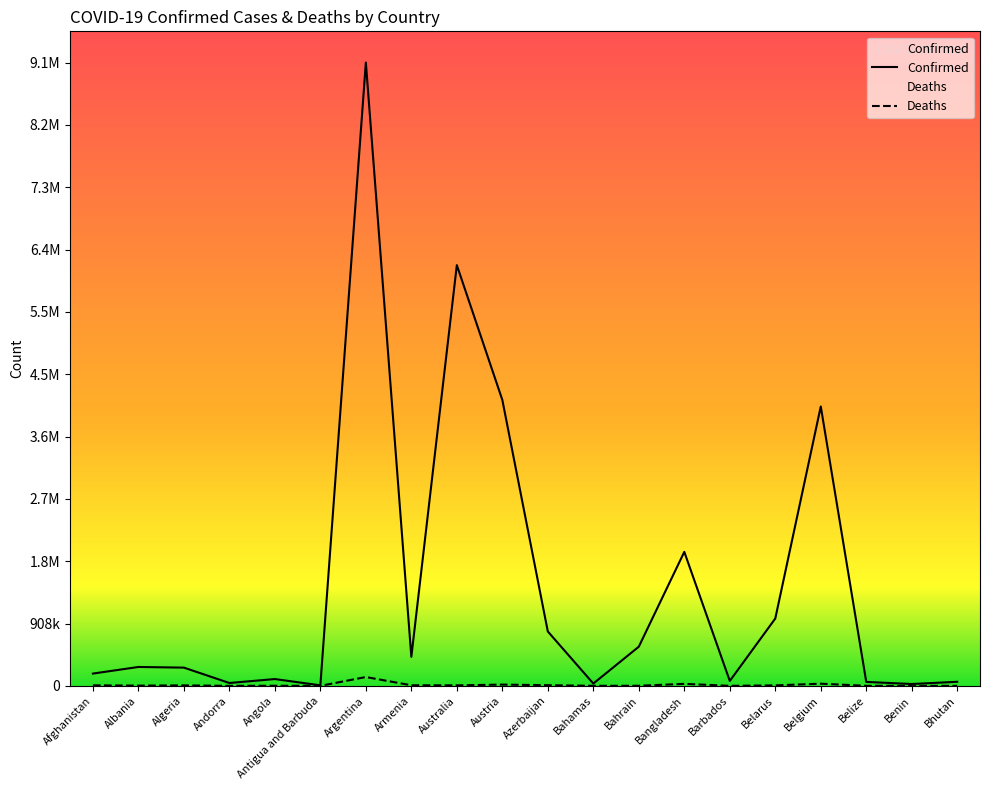

Between Algeria and Bahamas, which series saw the biggest shift?

Confirmed